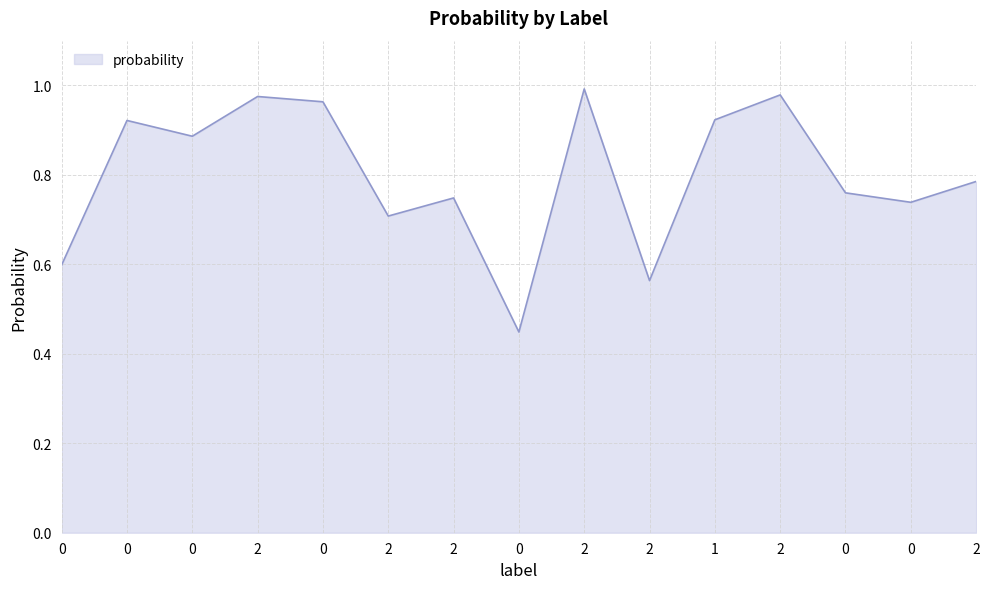

Is this an area chart (filled region under the line)?

Yes